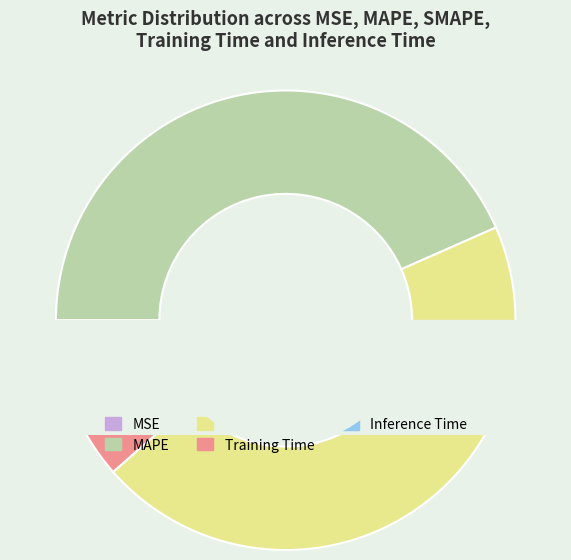

What is the change in value from SMAPE to Training Time?

-7.1